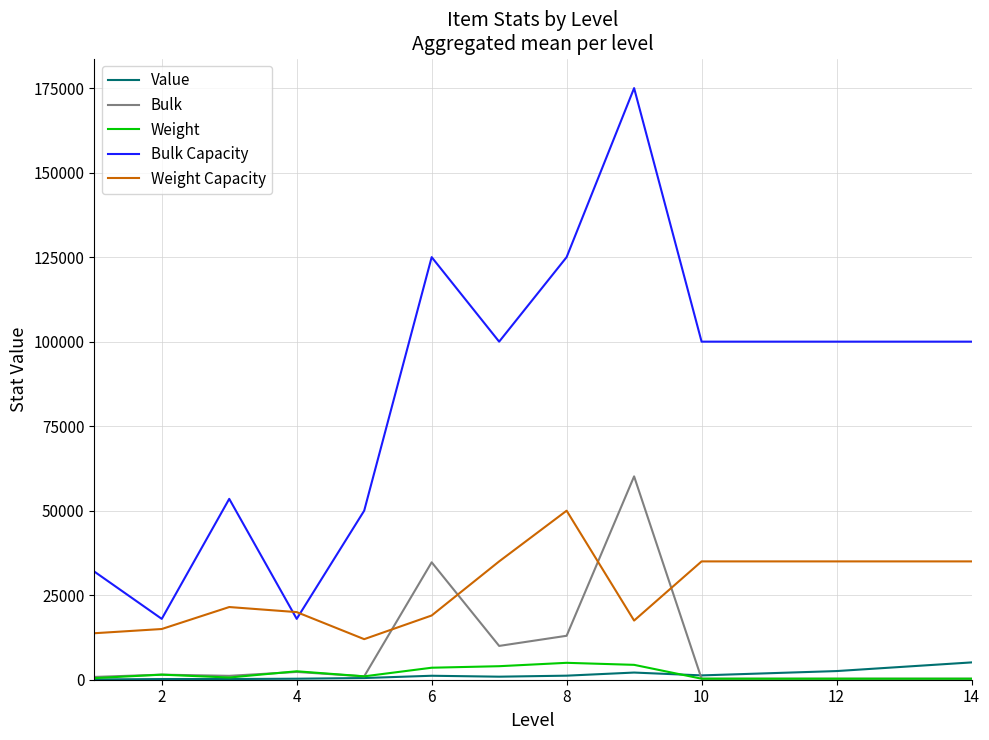

Which series has the largest range (max minus min)?

Bulk Capacity